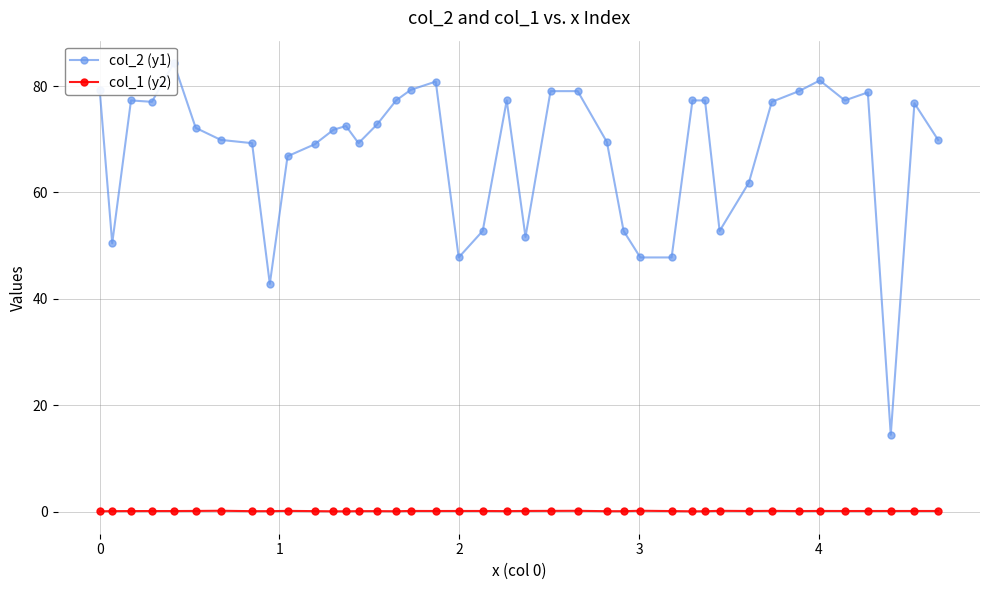

True or false: col_1 (y2) has more than 2 points higher than both neighbors.

True